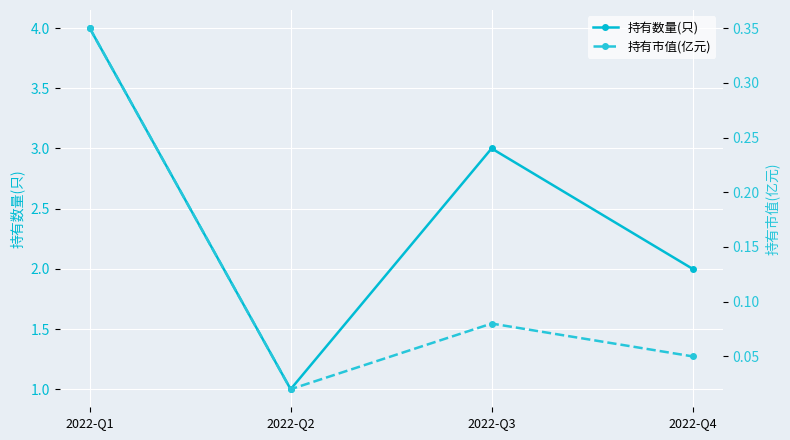

What is the average value of the 持有市值(亿元) series?

0.1